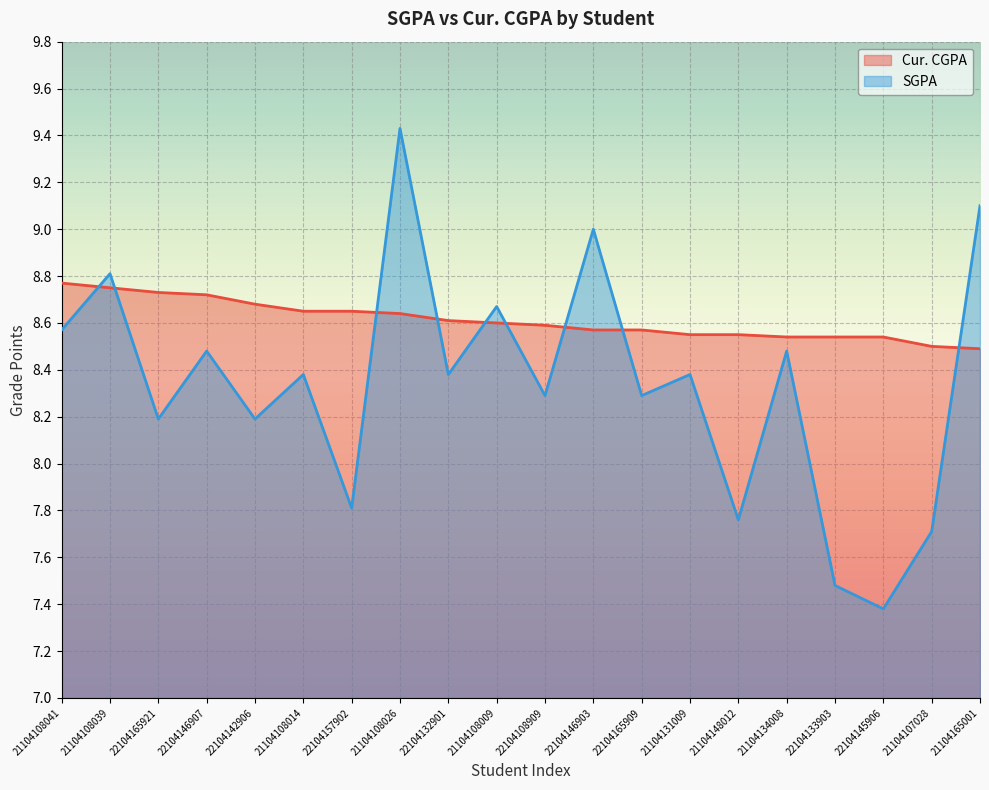

What position from the right is 22104145906?

3